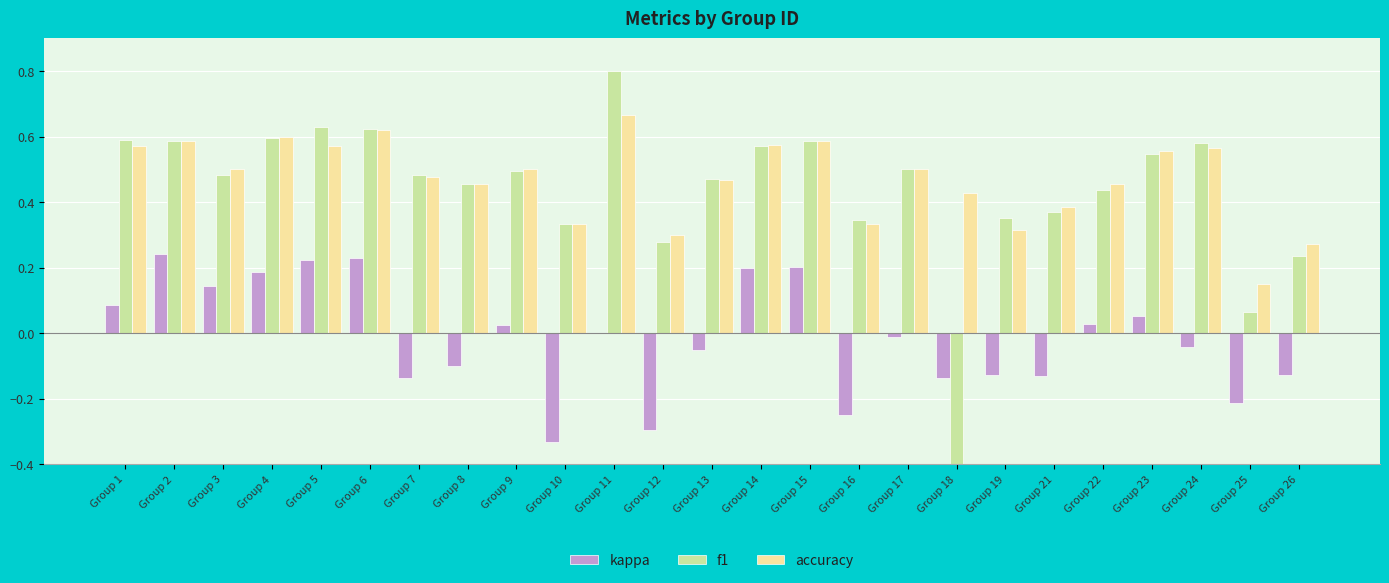

How many data points in f1 are above 0?

24